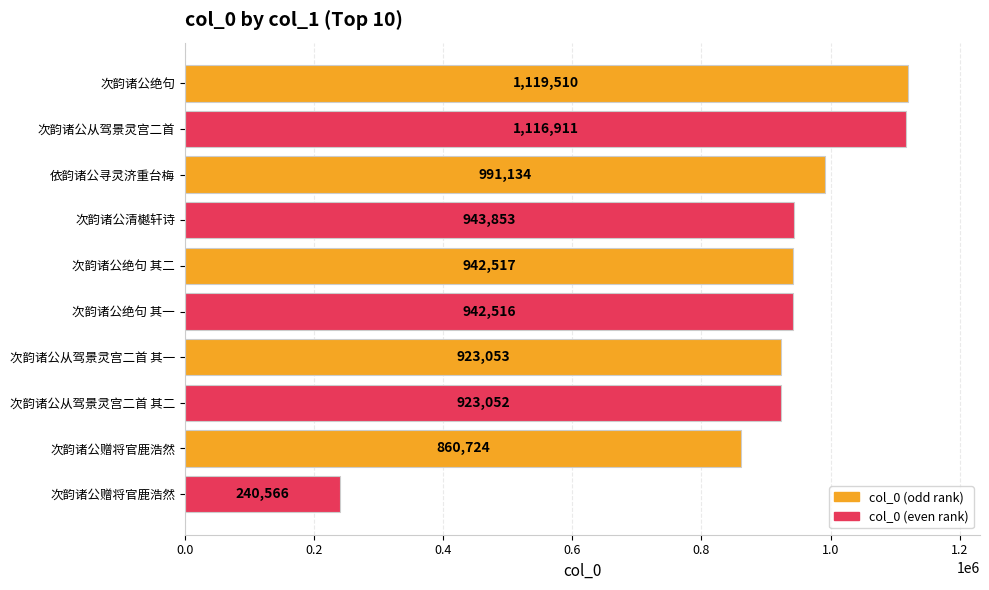

How many distinct data groups are displayed?

1